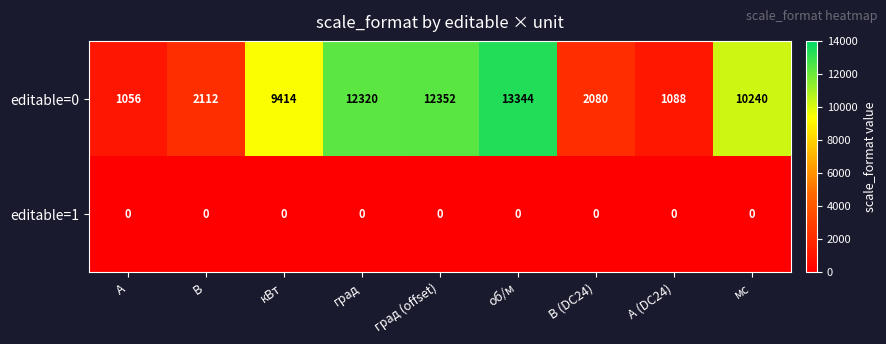

List the series in order of their peak value, lowest first.

editable=1, editable=0